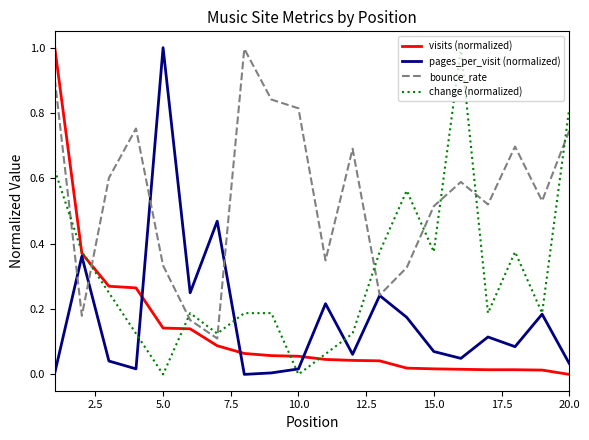

True or false: visits (normalized) and bounce_rate intersect in this chart.

True